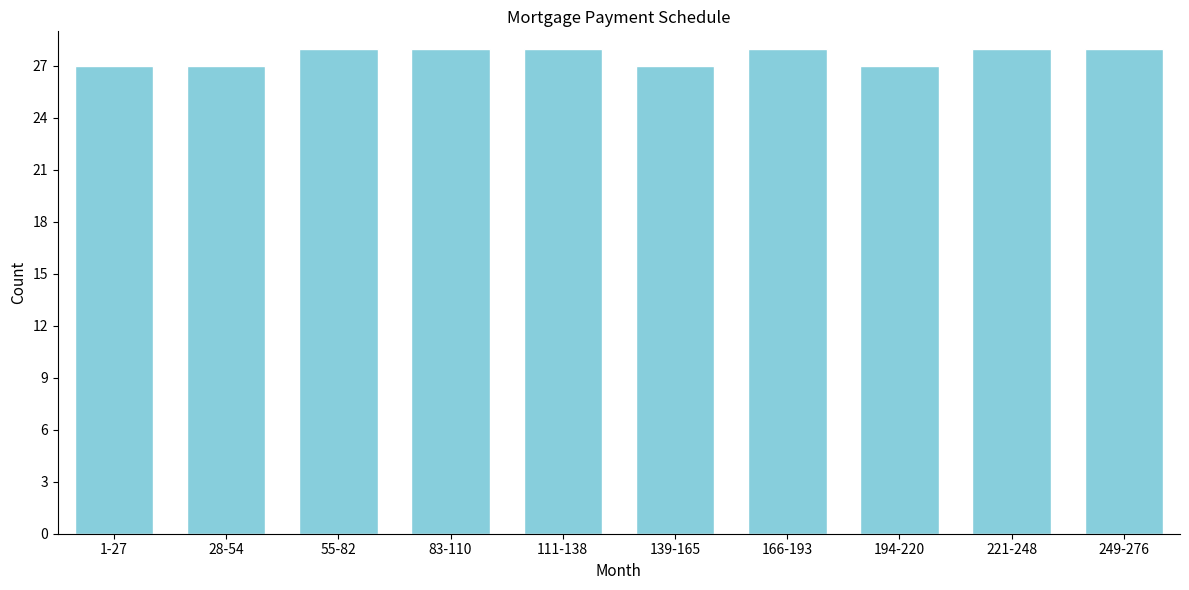

Reading left to right, list all the values displayed in this chart.

27	27	28	28	28	27	28	27	28	28